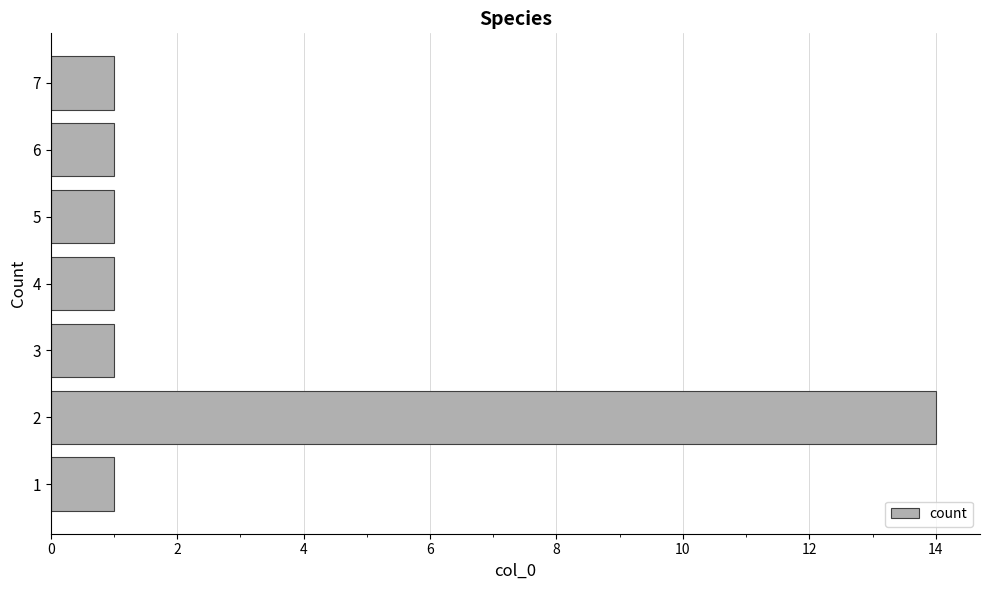

Read the value at 2, to the nearest 5.

15